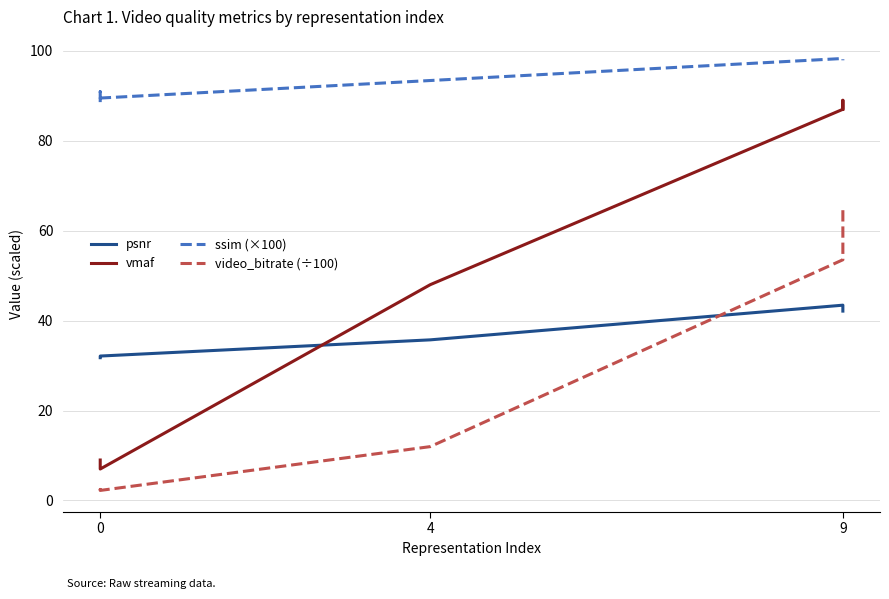

Which series changed the most between 0 and 4?

vmaf